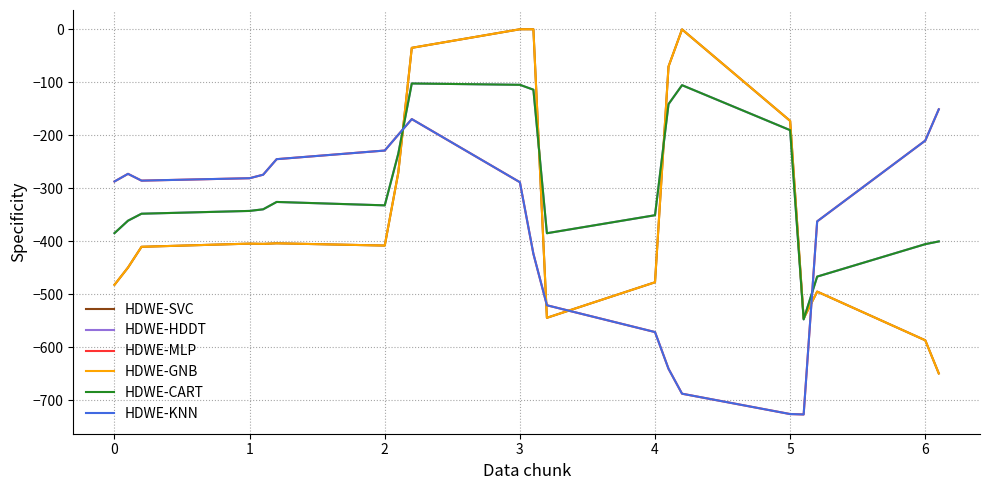

What is the sum of all HDWE-GNB values?

-6809.6